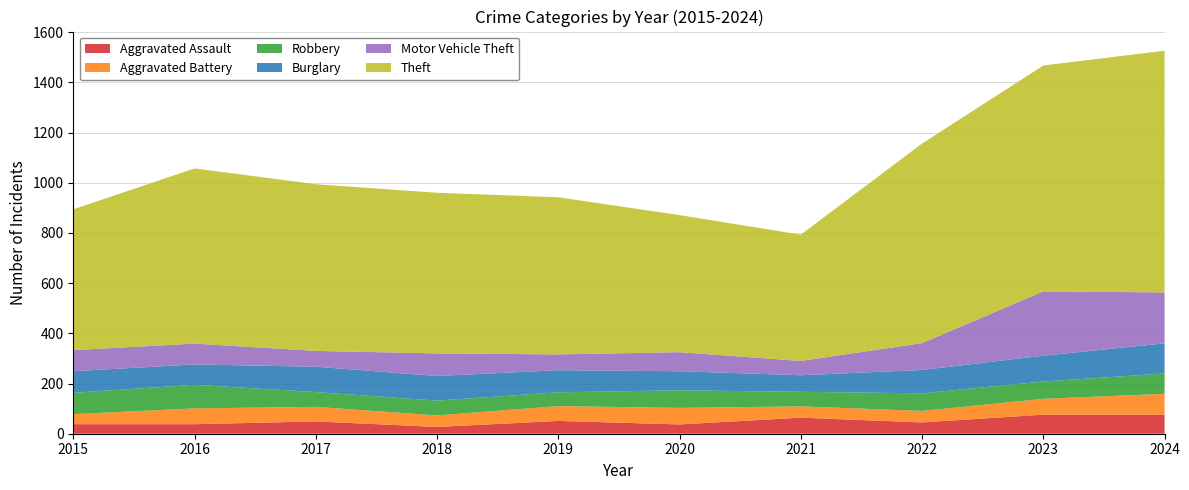

Reading left to right, what are all the values shown in this chart?

Aggravated Assault: 38	38	49	27	51	37	64	45	76	76
Aggravated Battery: 40	63	58	46	59	66	45	46	63	83
Robbery: 85	94	59	59	55	70	58	70	69	81
Burglary: 86	81	101	98	88	76	66	93	103	120
Motor Vehicle Theft: 84	83	63	90	63	76	57	107	256	203
Theft: 561	698	664	640	626	546	503	795	900	963